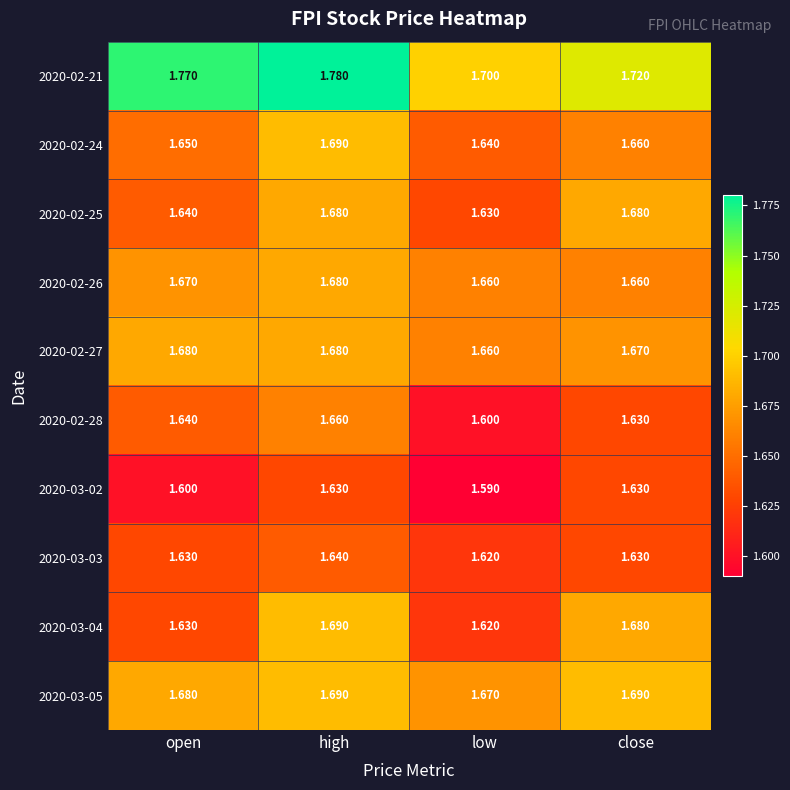

What is the minimum value shown in the chart?

1.6